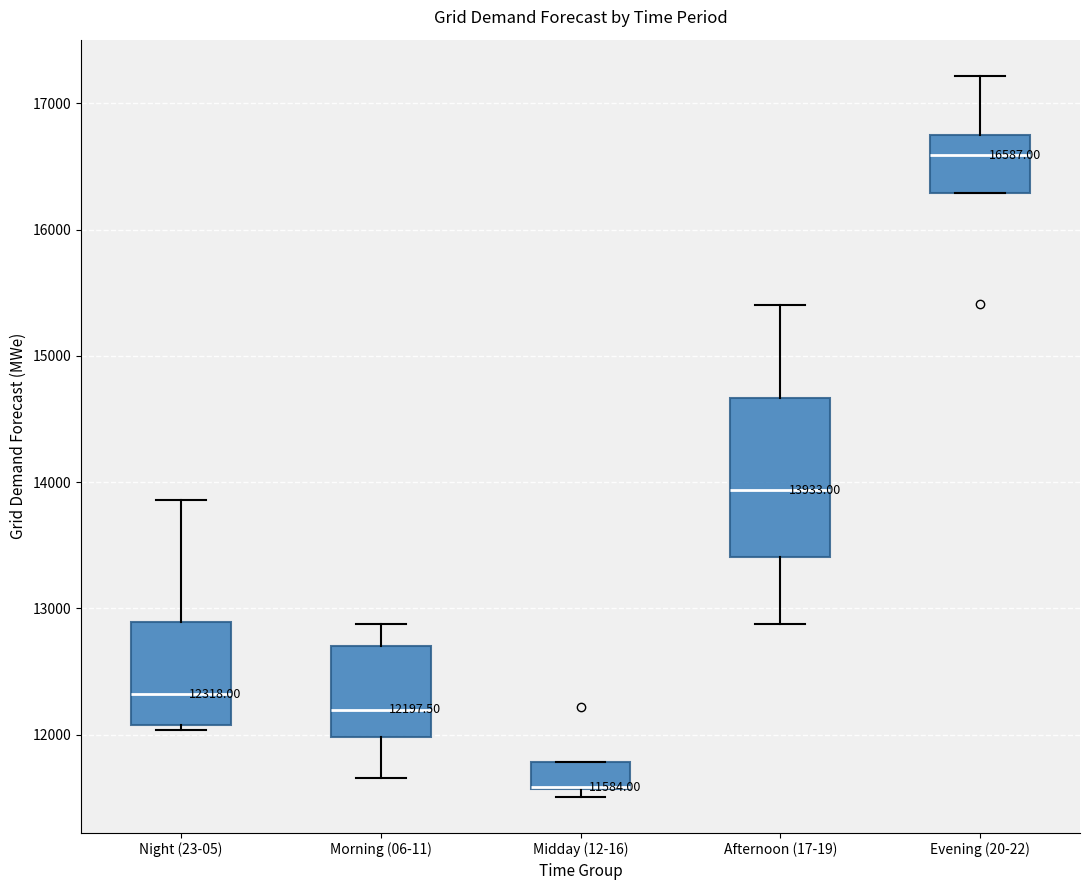

Which box is the tallest, from its lower edge to its upper edge?

Afternoon (17-19)